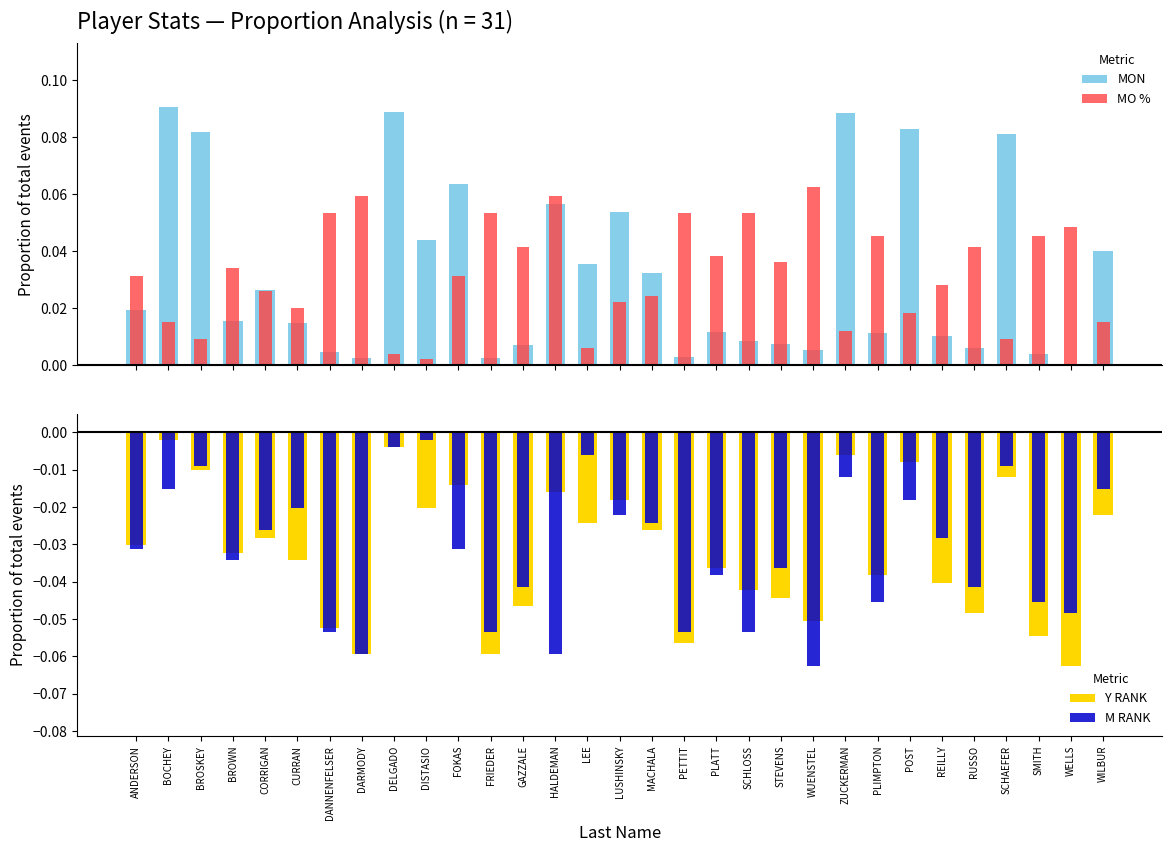

Reading left to right, transcribe all the data shown in this chart.

MON: 0.0	0.1	0.1	0.0	0.0	0.0	0.0	0.0	0.1	0.0	0.1	0.0	0.0	0.1	0.0	0.1	0.0	0.0	0.0	0.0	0.0	0.0	0.1	0.0	0.1	0.0	0.0	0.1	0.0	0.0	0.0
MO %: 0.0	0.0	0.0	0.0	0.0	0.0	0.1	0.1	0.0	0.0	0.0	0.1	0.0	0.1	0.0	0.0	0.0	0.1	0.0	0.1	0.0	0.1	0.0	0.0	0.0	0.0	0.0	0.0	0.0	0.0	0.0
Y RANK: -0.0	-0.0	-0.0	-0.0	-0.0	-0.0	-0.1	-0.1	-0.0	-0.0	-0.0	-0.1	-0.0	-0.0	-0.0	-0.0	-0.0	-0.1	-0.0	-0.0	-0.0	-0.1	-0.0	-0.0	-0.0	-0.0	-0.0	-0.0	-0.1	-0.1	-0.0
M RANK: -0.0	-0.0	-0.0	-0.0	-0.0	-0.0	-0.1	-0.1	-0.0	-0.0	-0.0	-0.1	-0.0	-0.1	-0.0	-0.0	-0.0	-0.1	-0.0	-0.1	-0.0	-0.1	-0.0	-0.0	-0.0	-0.0	-0.0	-0.0	-0.0	-0.0	-0.0